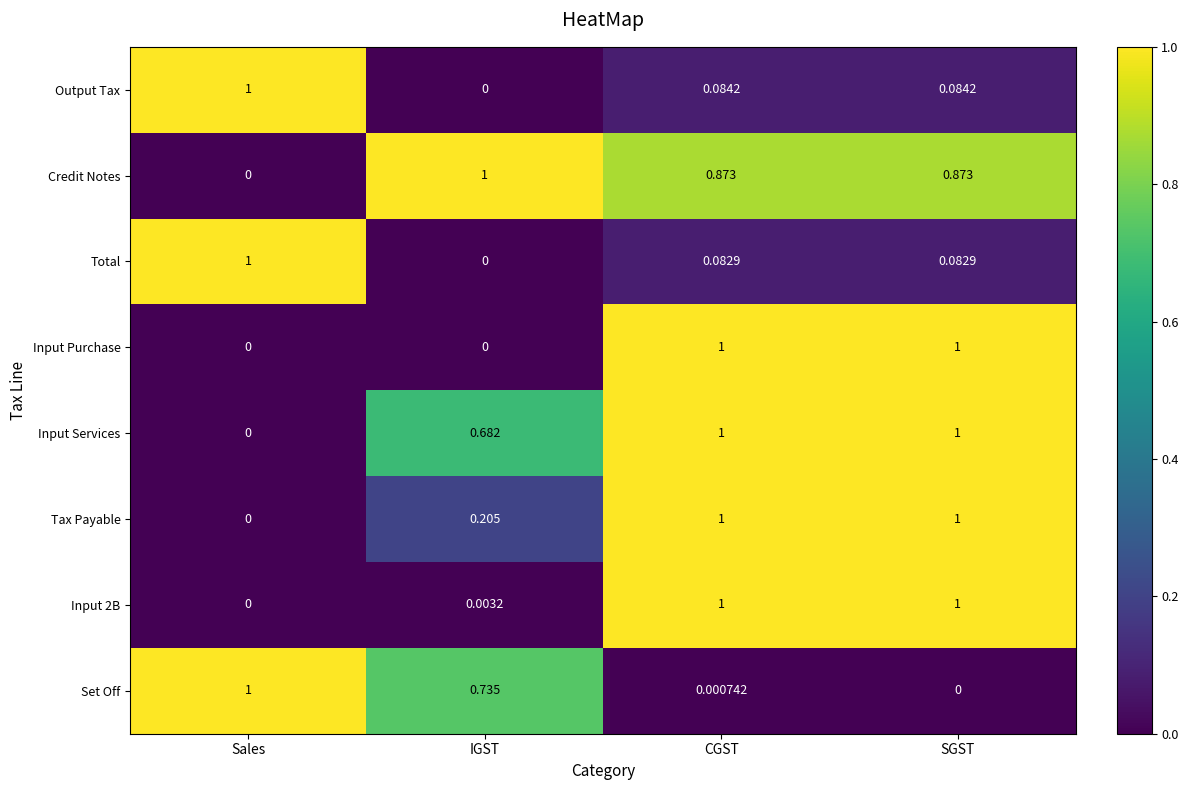

Which series has the largest total across all categories?

Credit Notes